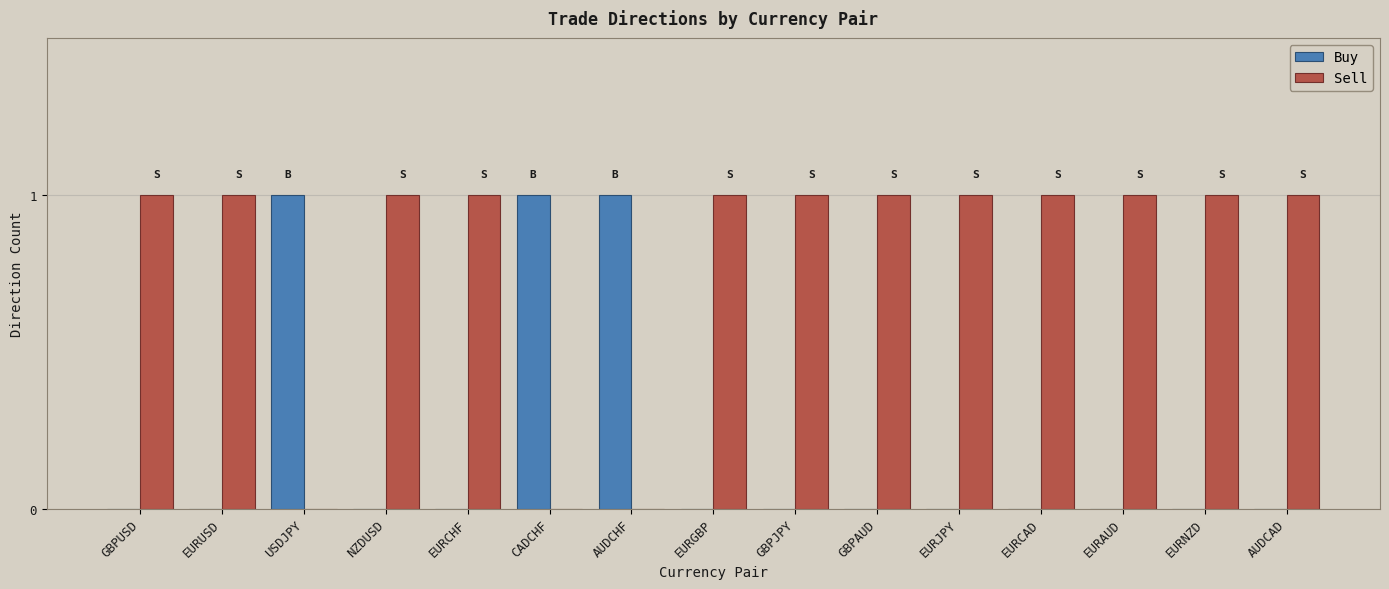

How many distinct data groups are displayed?

2